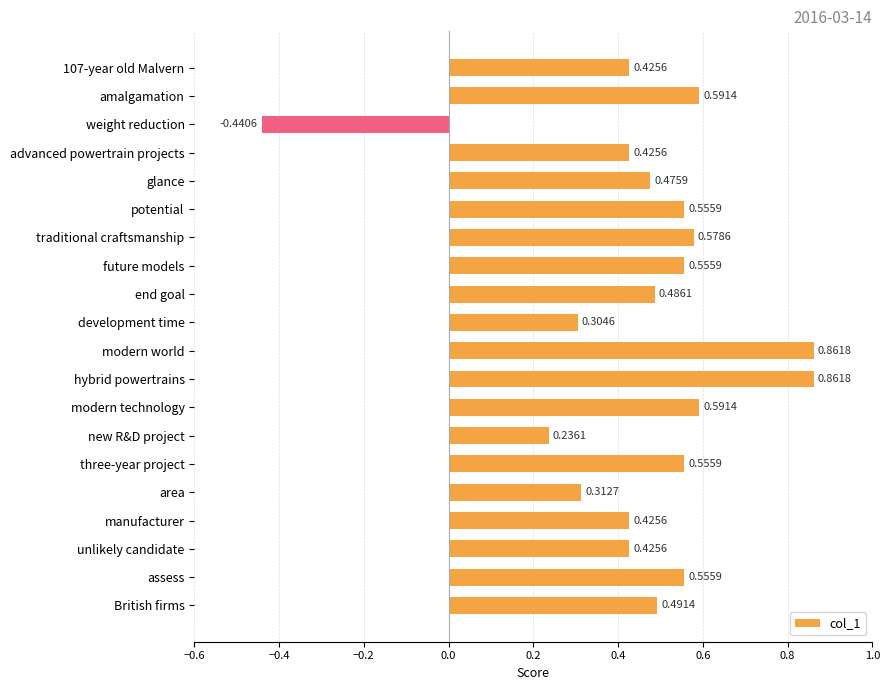

What is the sum of all values?

9.3